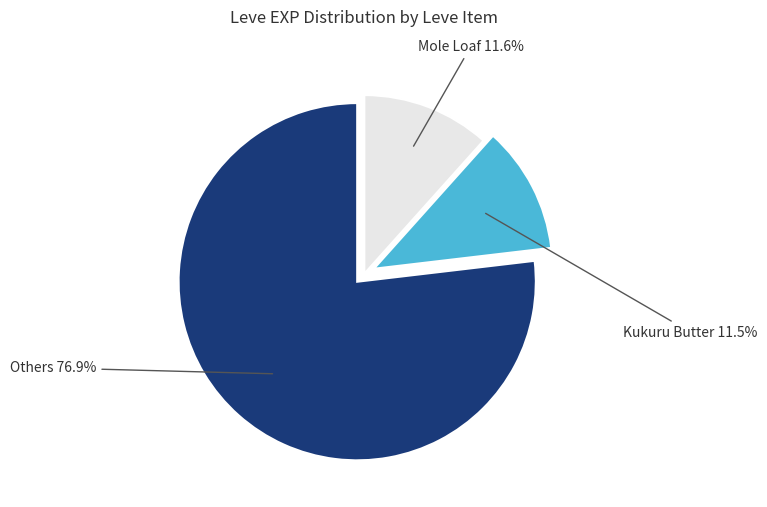

Combined, what portion of the pie is Mole Loaf and Kukuru Butter?

23.1%